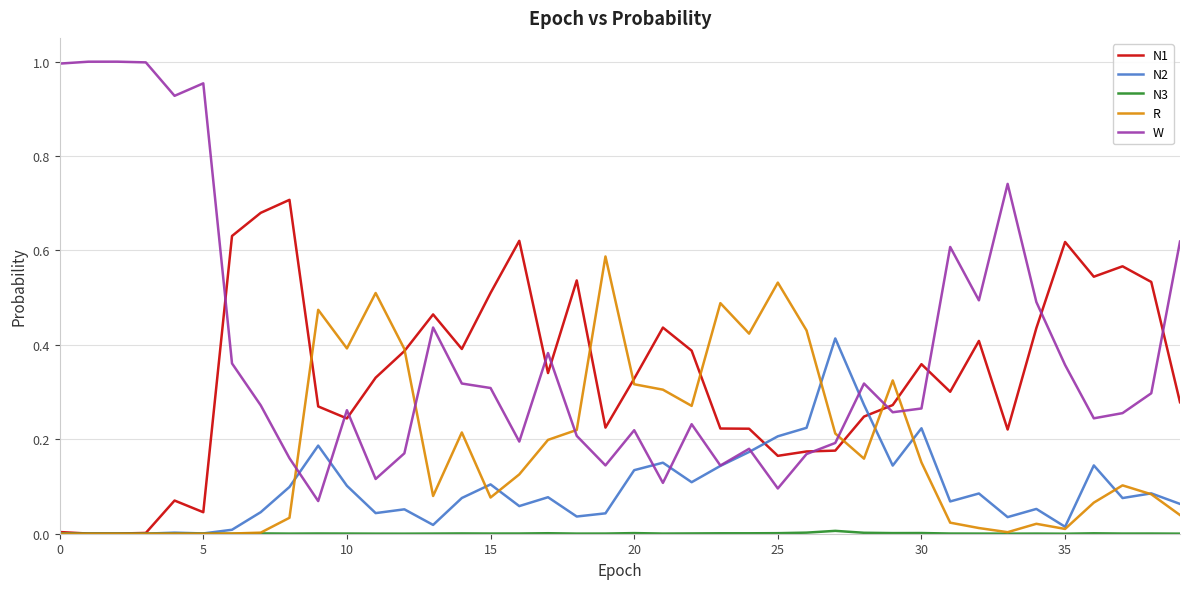

True or false: W and N1 intersect in this chart.

True